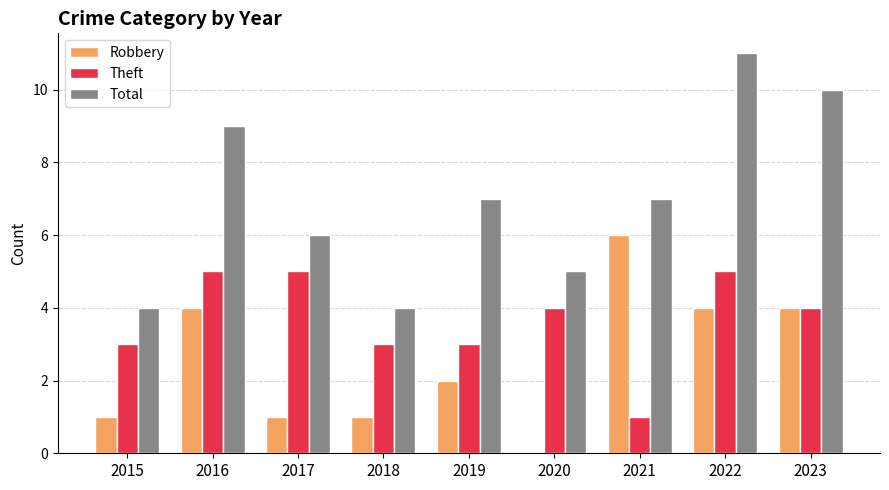

Is the value of Theft at 2018 greater than the value of Robbery at 2018?

Yes